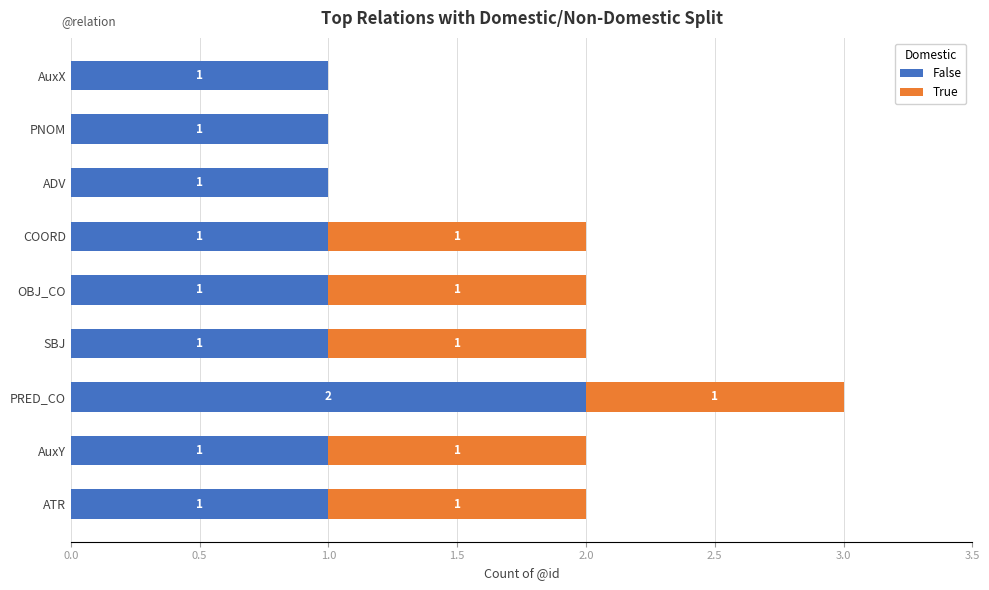

How many False values are between 1 and 2?

9